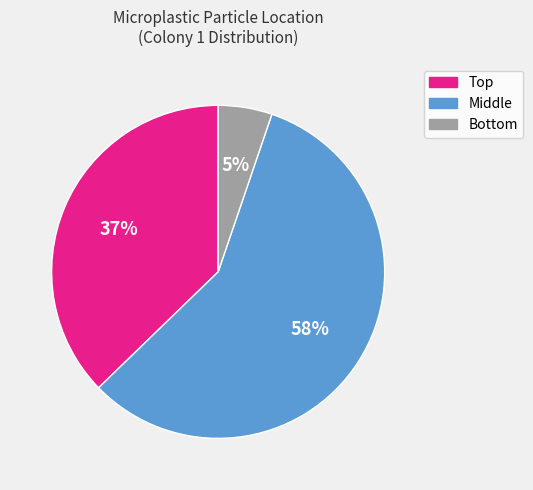

How many segments does this pie chart have?

3